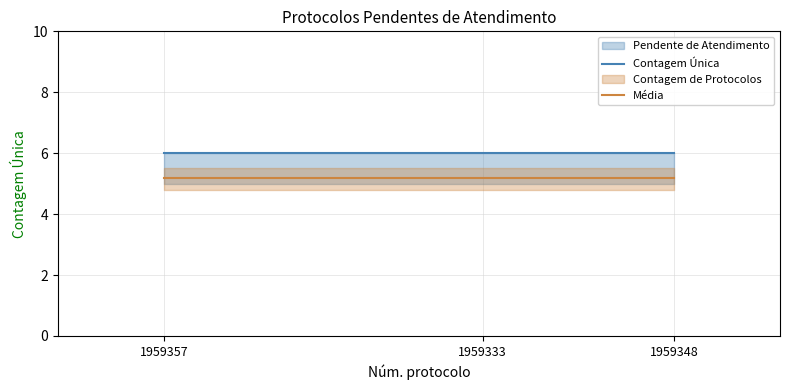

What is the total value across all series at 1959348?

11.2